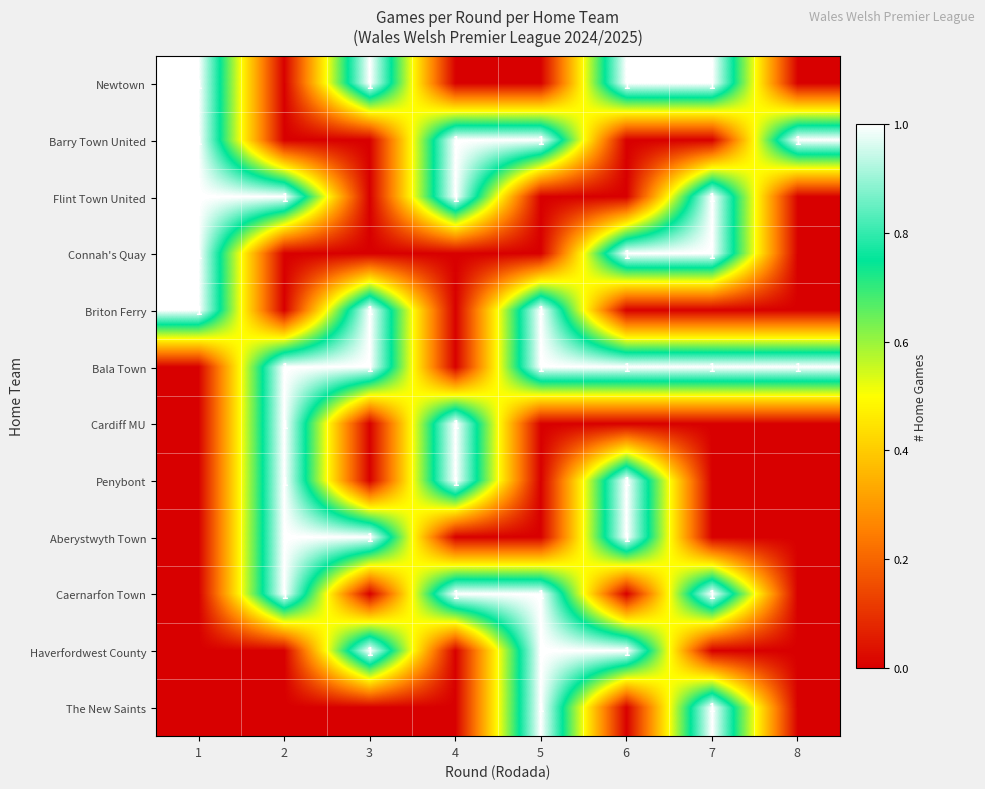

The value of Flint Town United at 1 is 1. True or false?

True